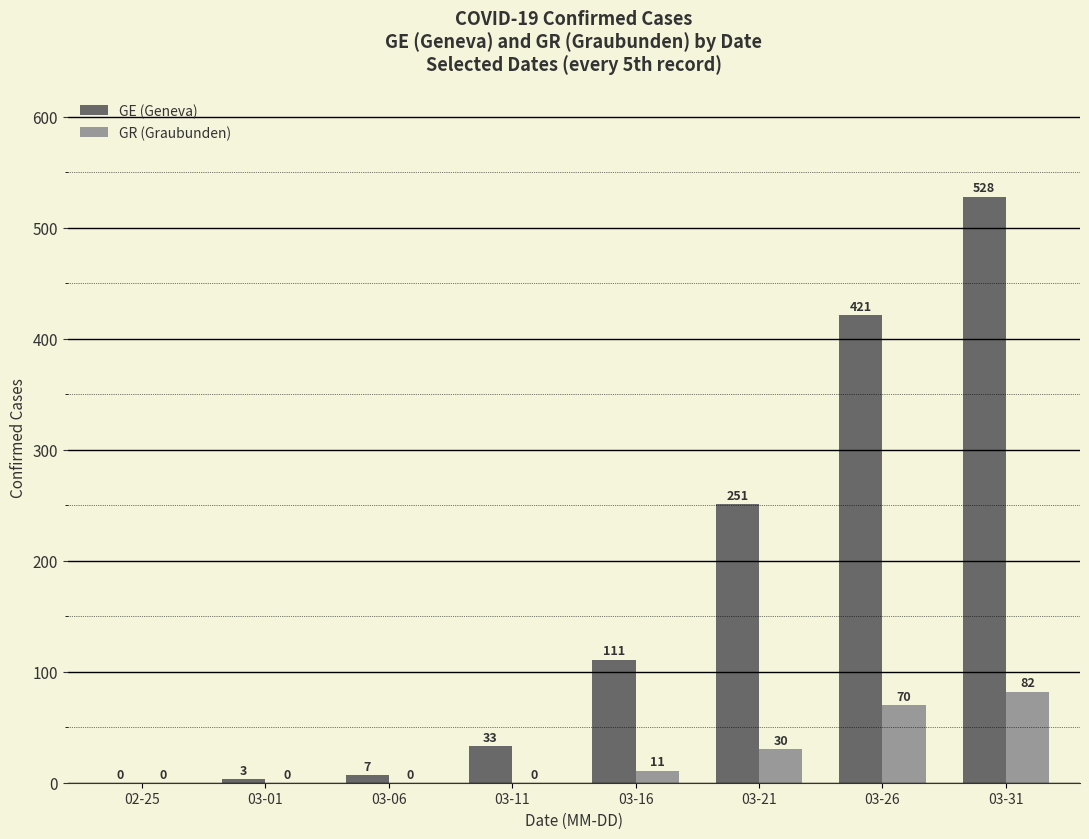

Reading left to right, list all the values displayed in this chart.

GE (Geneva): 0	3	7	33	111	251	421	528
GR (Graubunden): 0	0	0	0	11	30	70	82